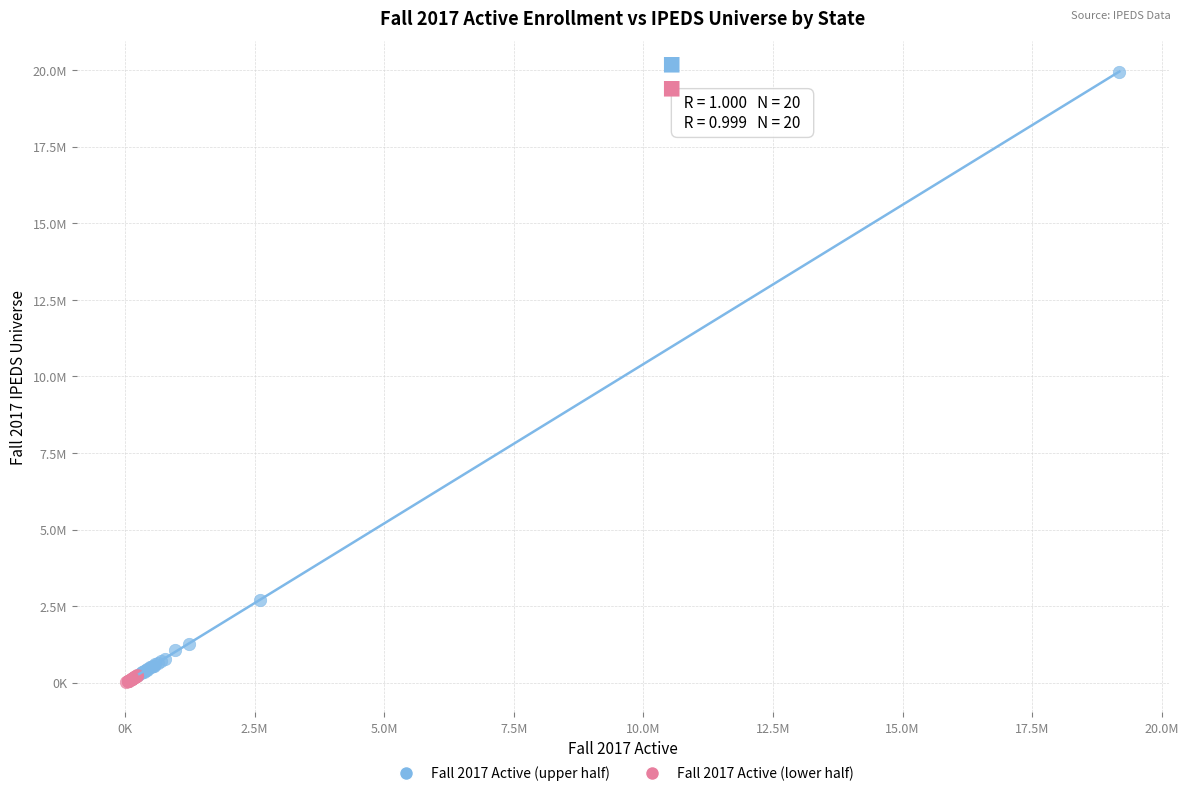

Which series reaches the minimum Y coordinate?

Fall 2017 Active (lower half)